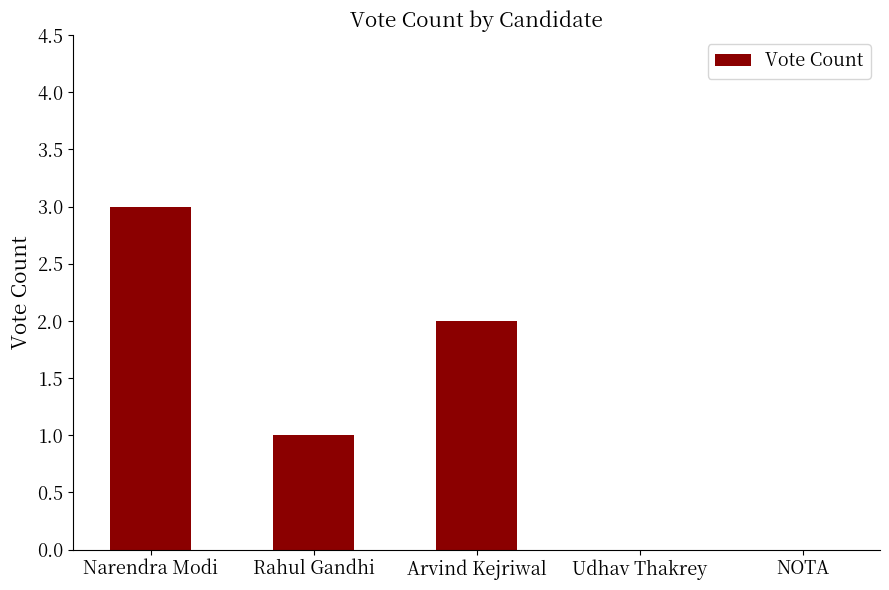

How many categories are shown in the chart?

5